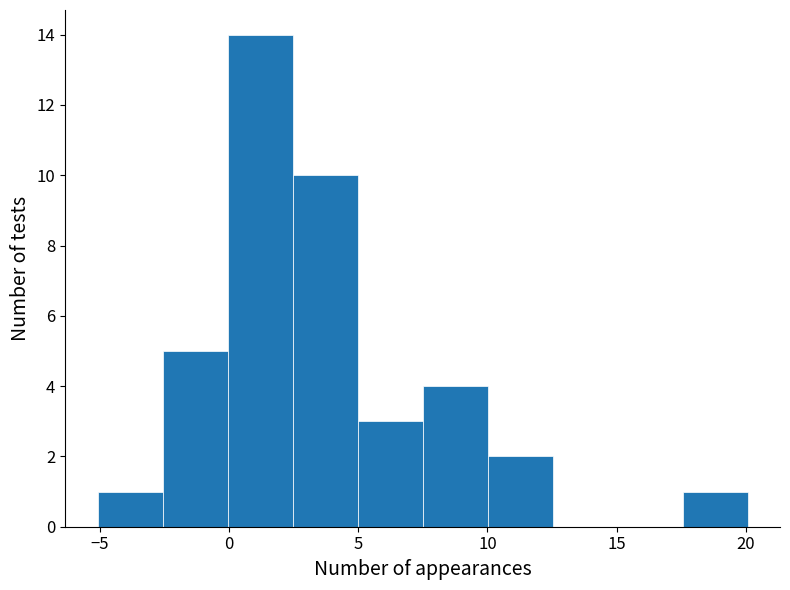

What is the height of the bar covering 5.0 to 7.5 on the x-axis? Neither the bar edges nor the heights are printed on the chart, so give them approximately, as read against the axes.

3